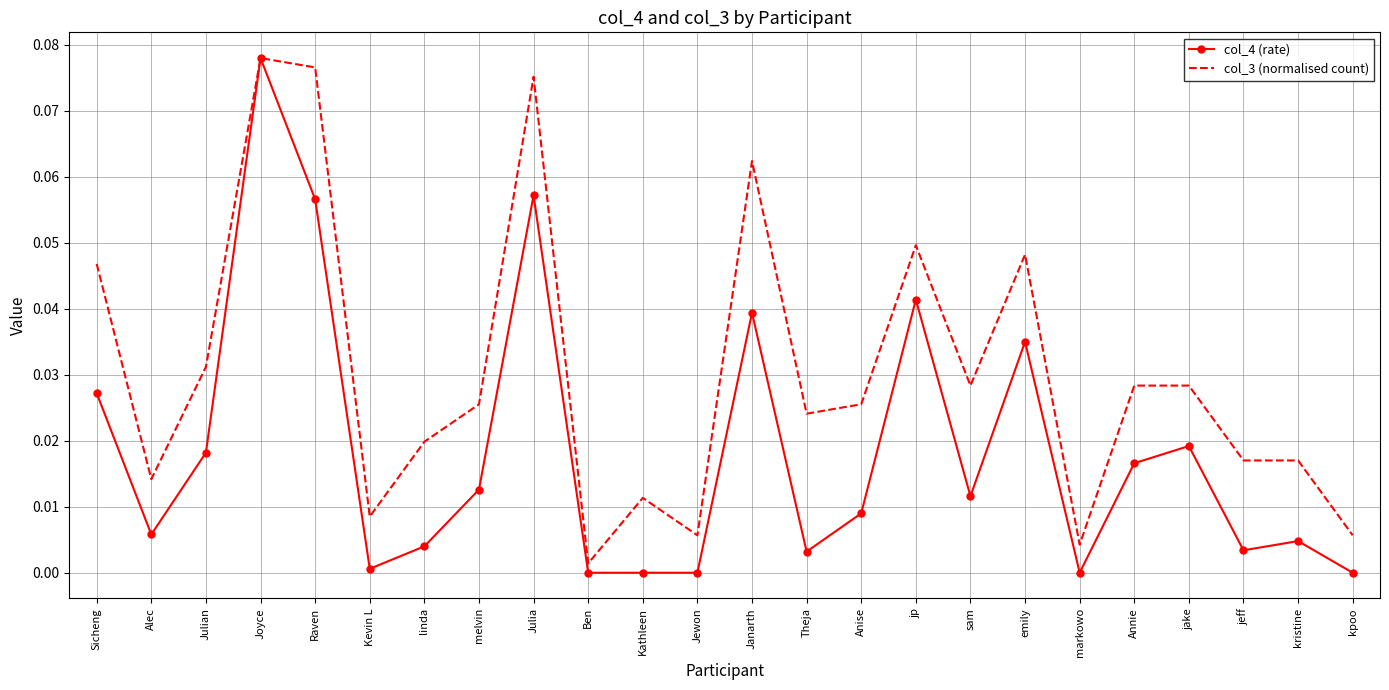

What position from the right is Anise?

10